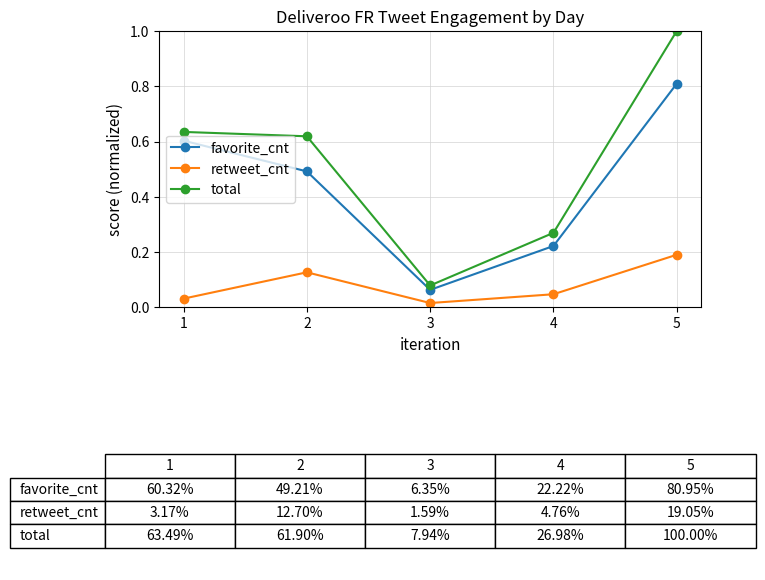

Count the number of categories in the chart.

5